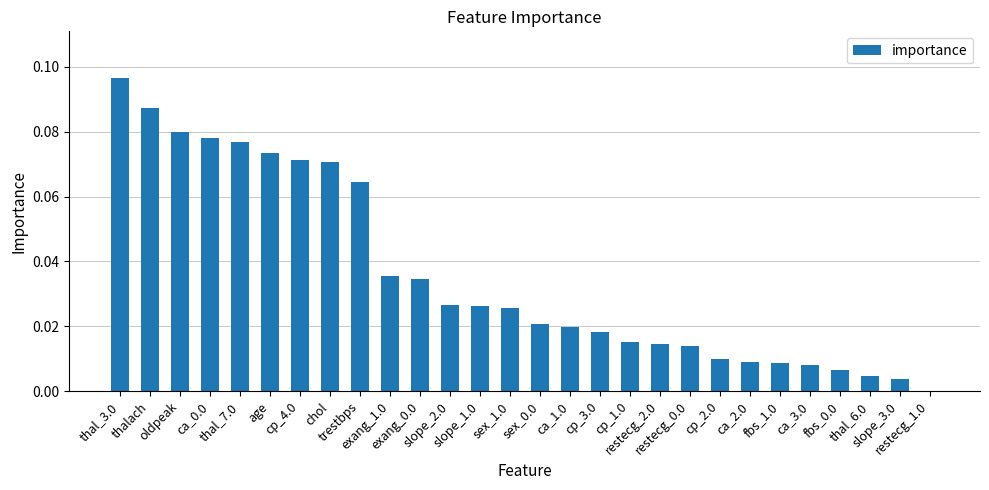

What is the sum of all values?

1.0